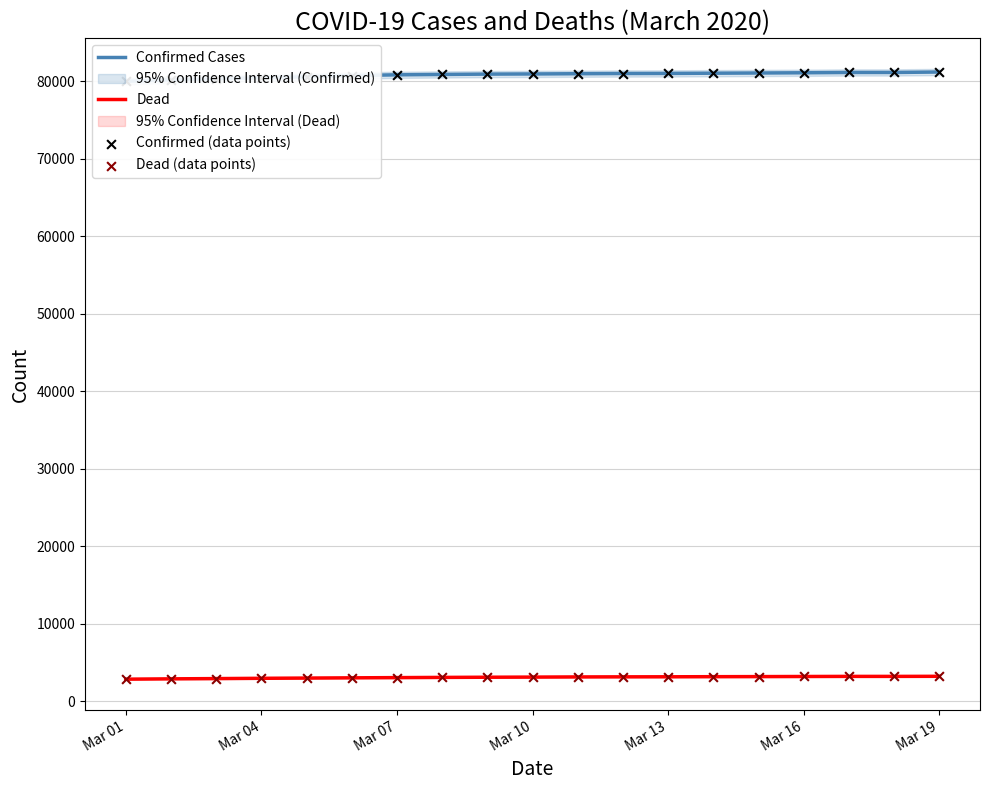

Which series has the largest Y range (max minus min)?

Confirmed Cases